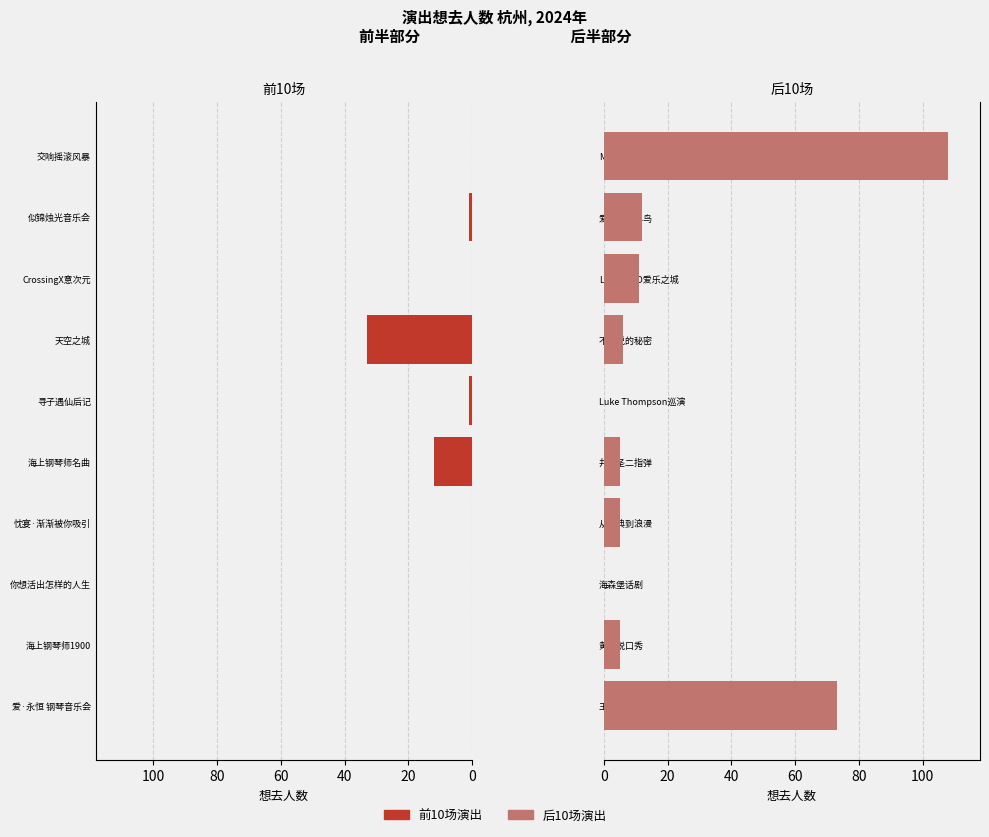

Reading left to right, what are all the values shown in this chart?

前半部分: 0	0	0	0	12	1	33	0	1	0
后半部分: 73	5	0	5	5	0	6	11	12	108